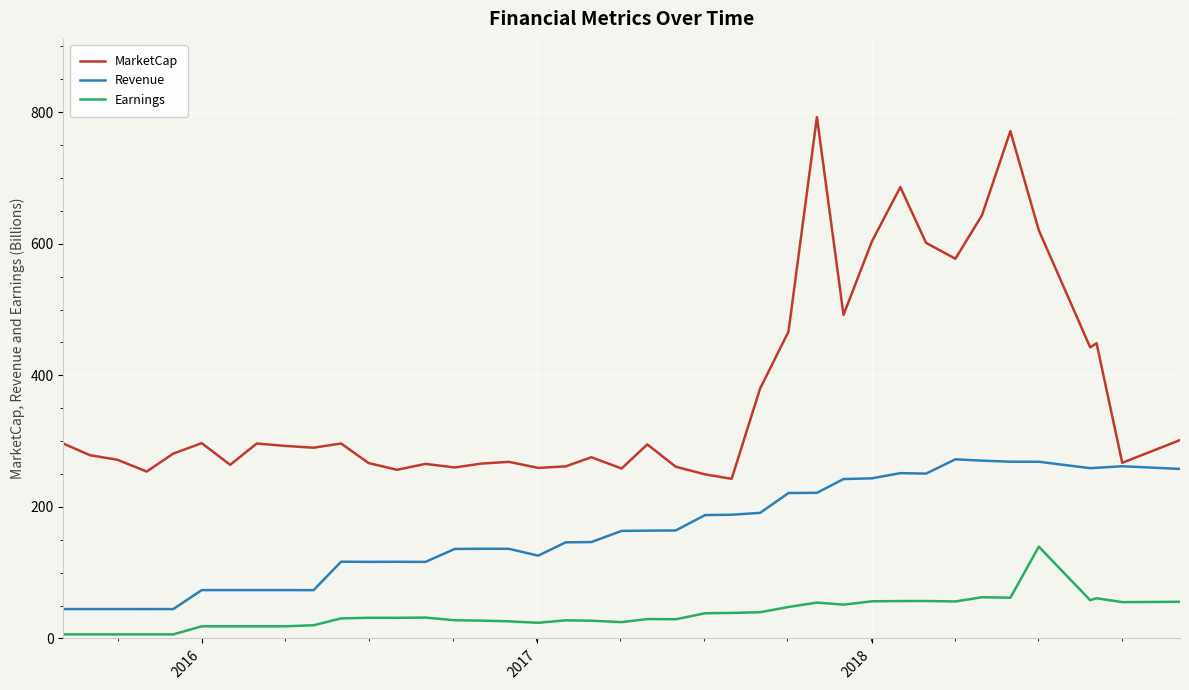

Is this an area chart (filled region under the line)?

No